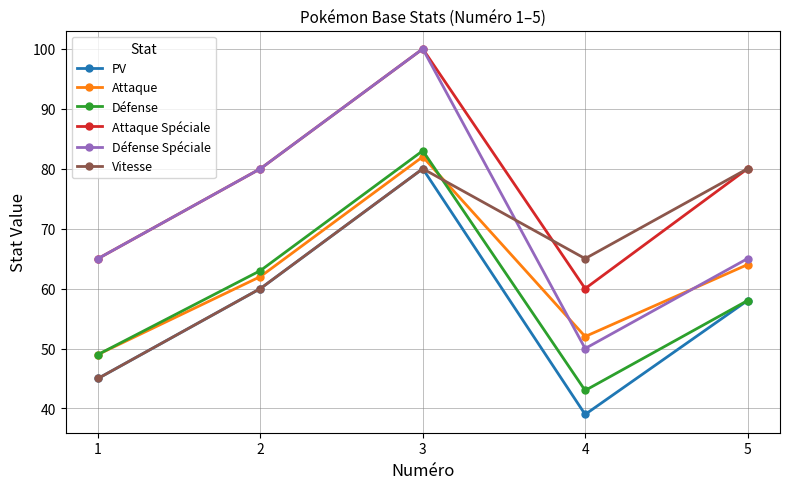

Where does the Vitesse series first go above 65?

3